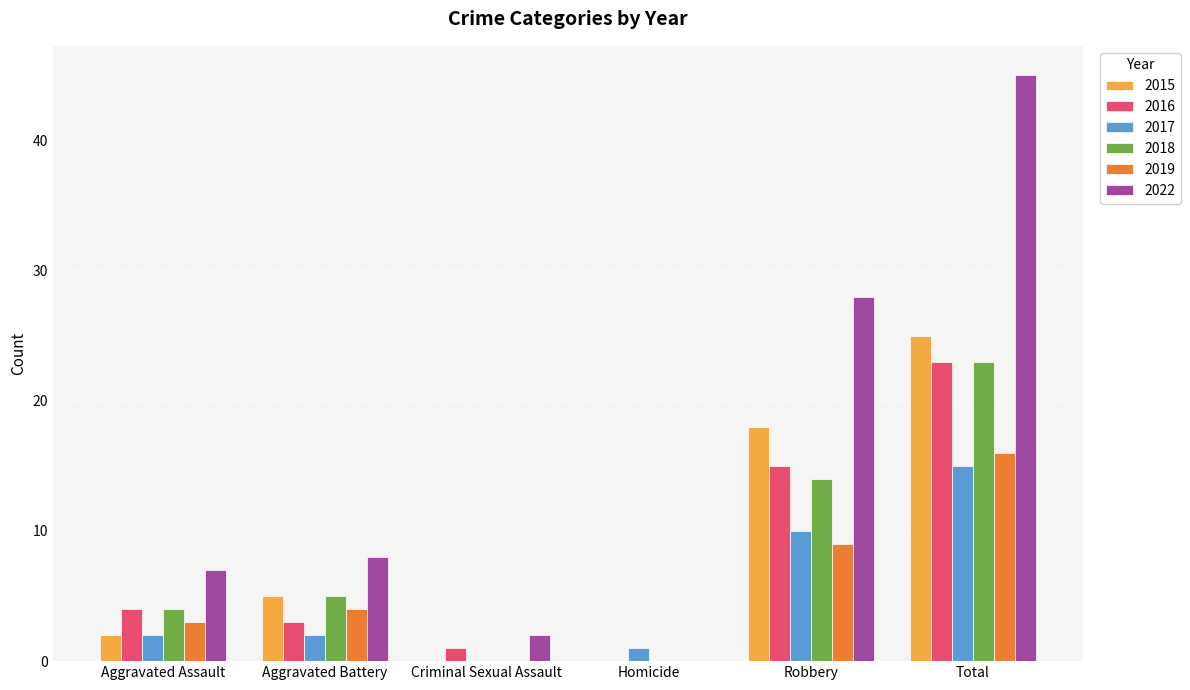

Which series has the largest total across all categories?

2022